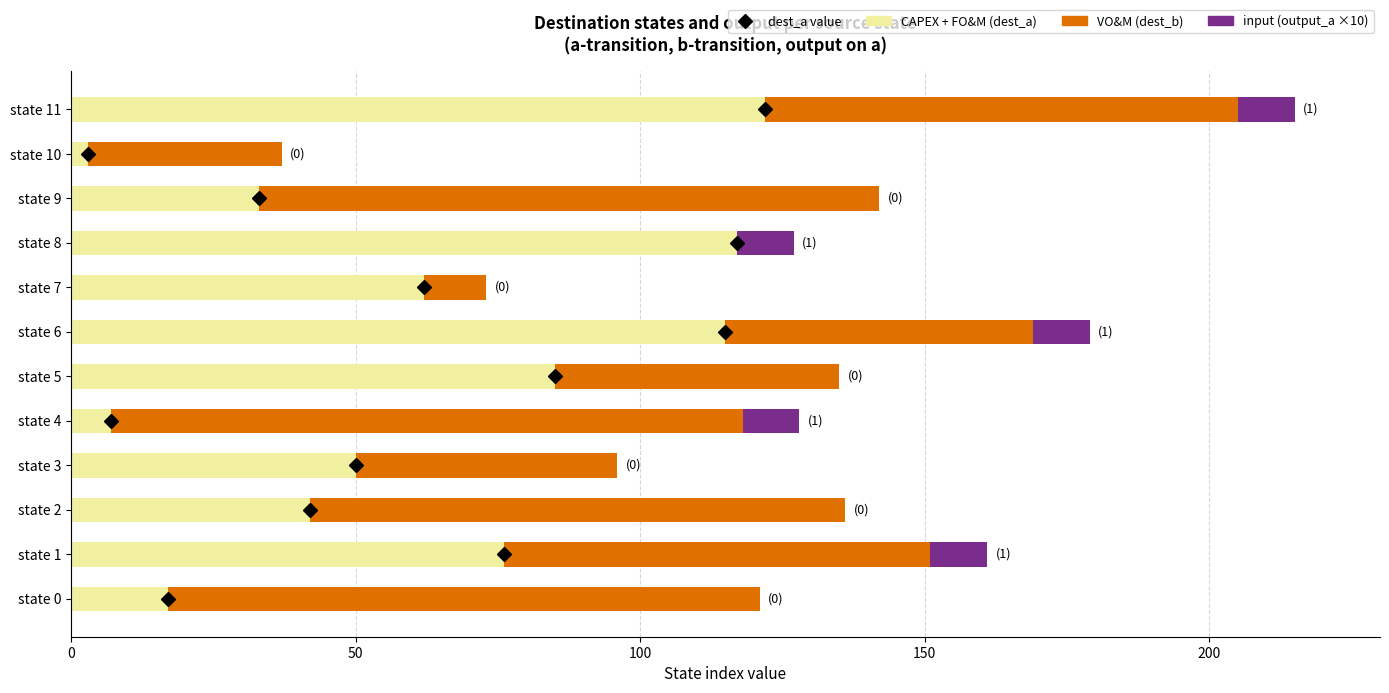

The value of CAPEX + FO&M (dest_a) at state 2 is 29. True or false?

False